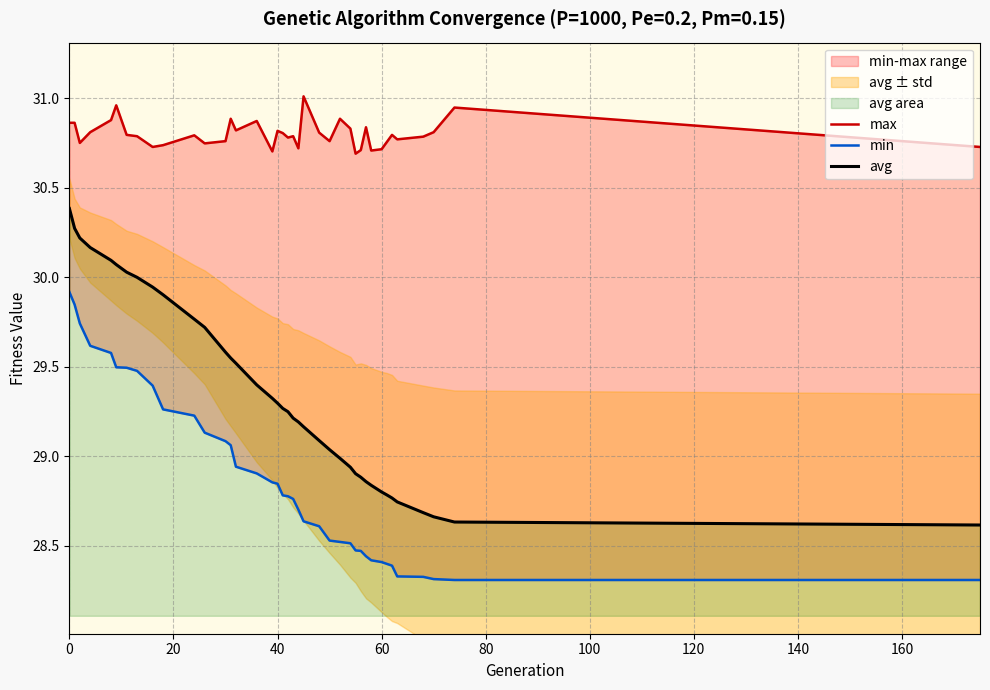

The value of avg at 60 is 8.6. True or false?

False